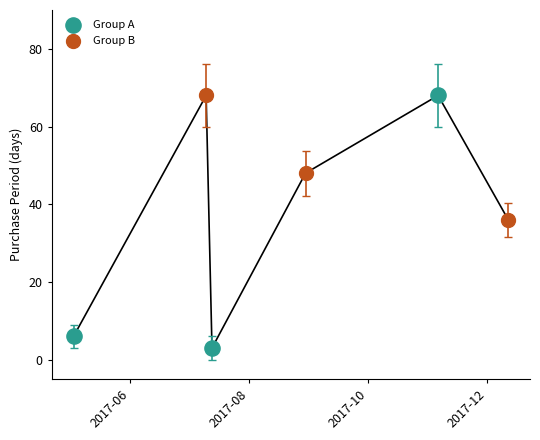

Which series has the widest spread of Y values?

Group A